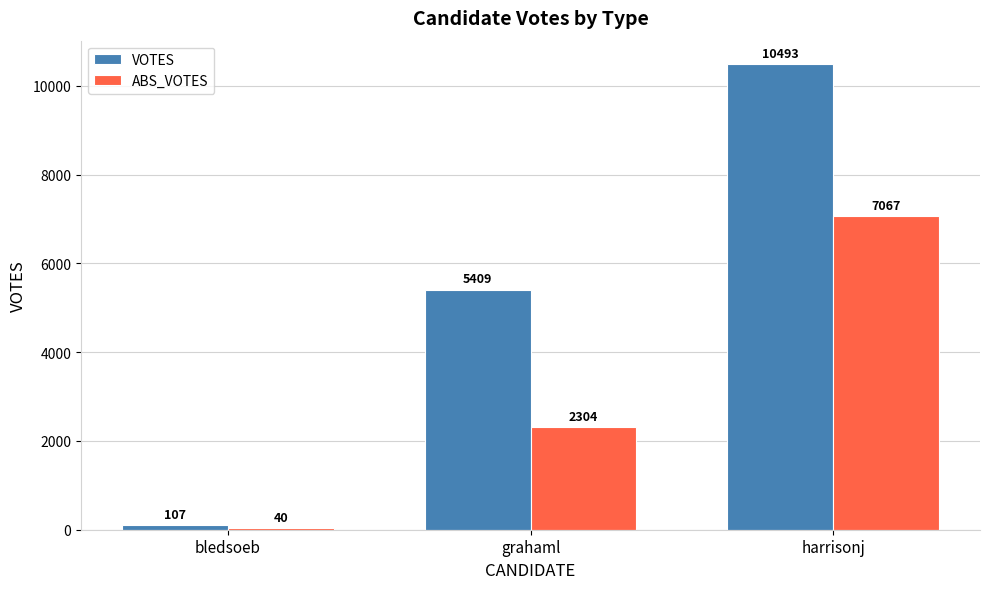

What is the label of the 1st bar from the right?

harrisonj